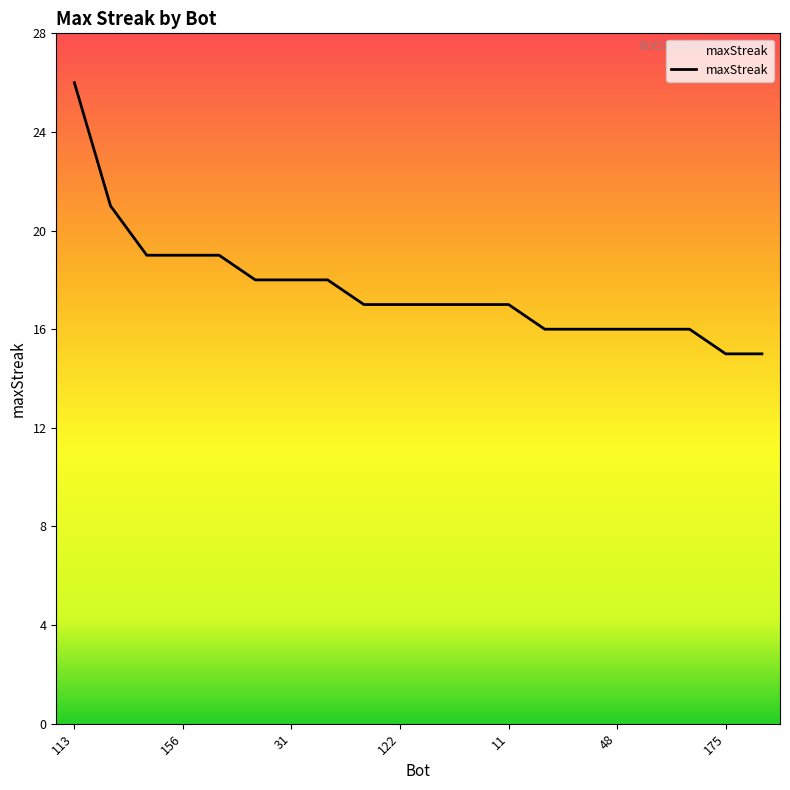

What is the difference between the maximum and minimum values?

11